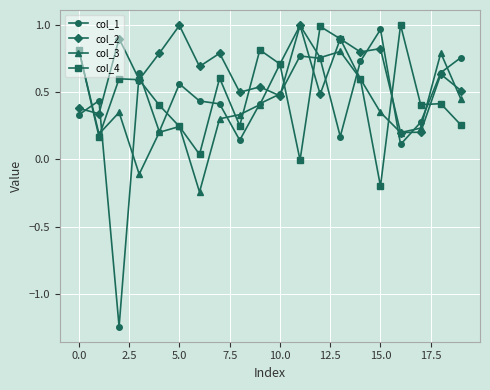

How many values in col_3 are above zero?

18